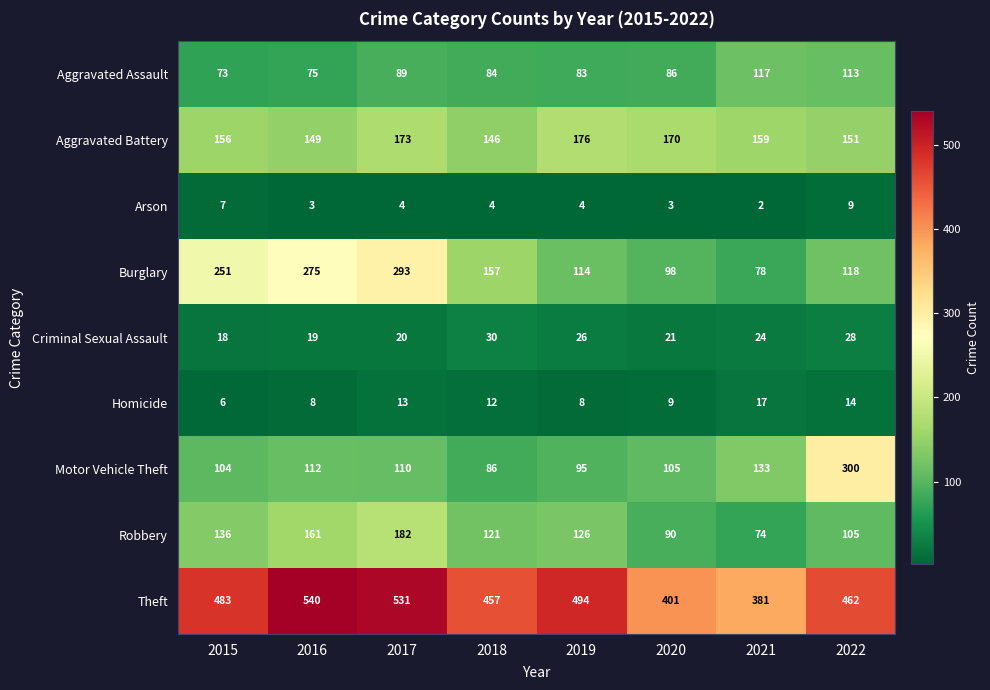

What is the total value across all series at 2020?

983